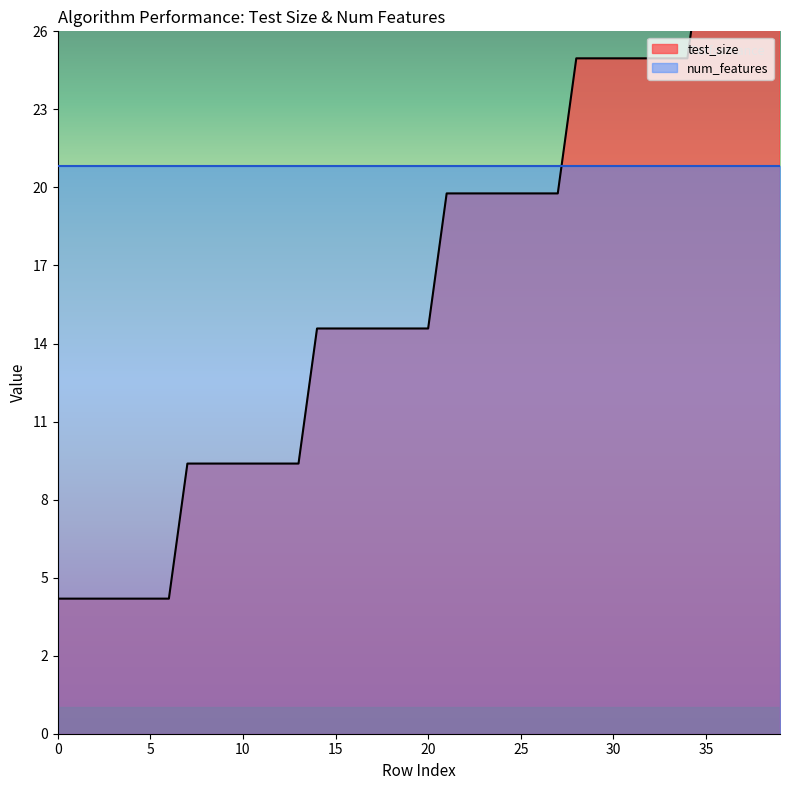

The chart shows a value of 12 at 35. True or false?

False